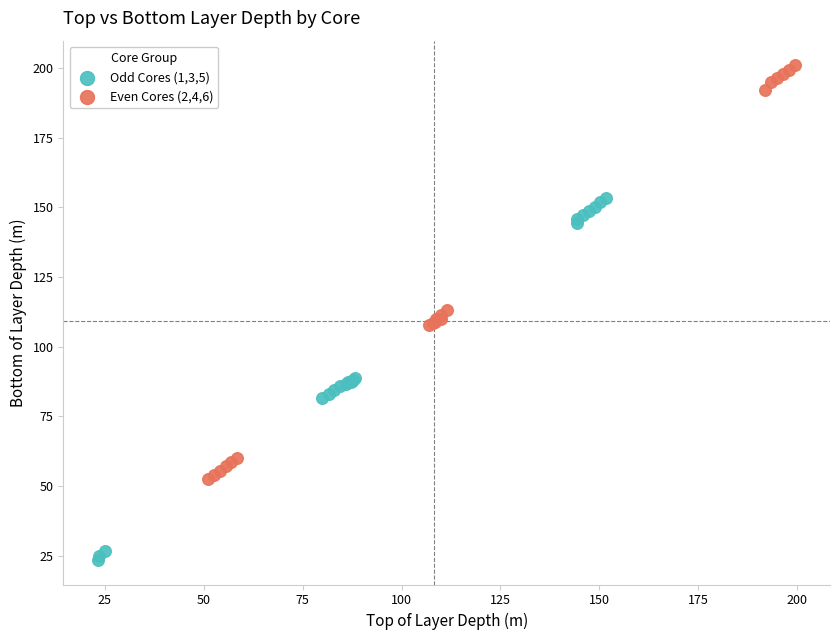

Which series has the widest spread of Y values?

Even Cores (2,4,6)